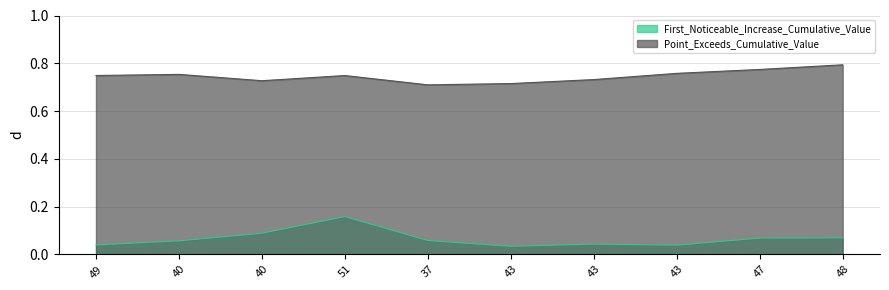

Is it true that Point_Exceeds_Cumulative_Value_line equals 0.8 at 48?

True